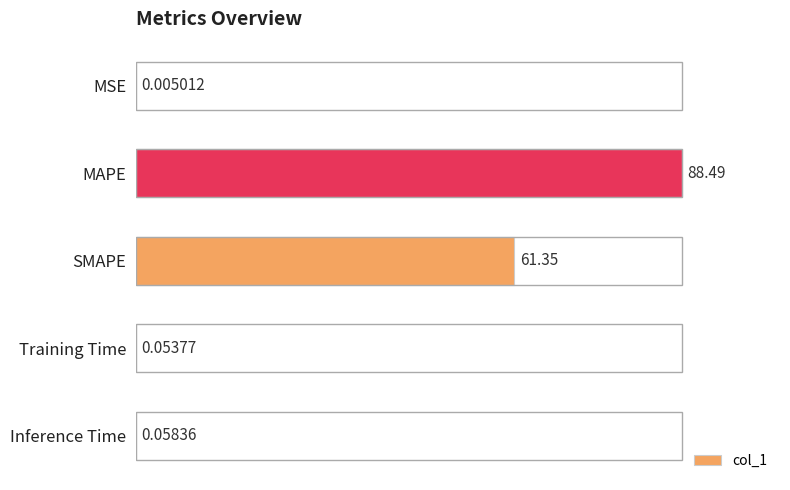

What is the approximate value at SMAPE?

61.3